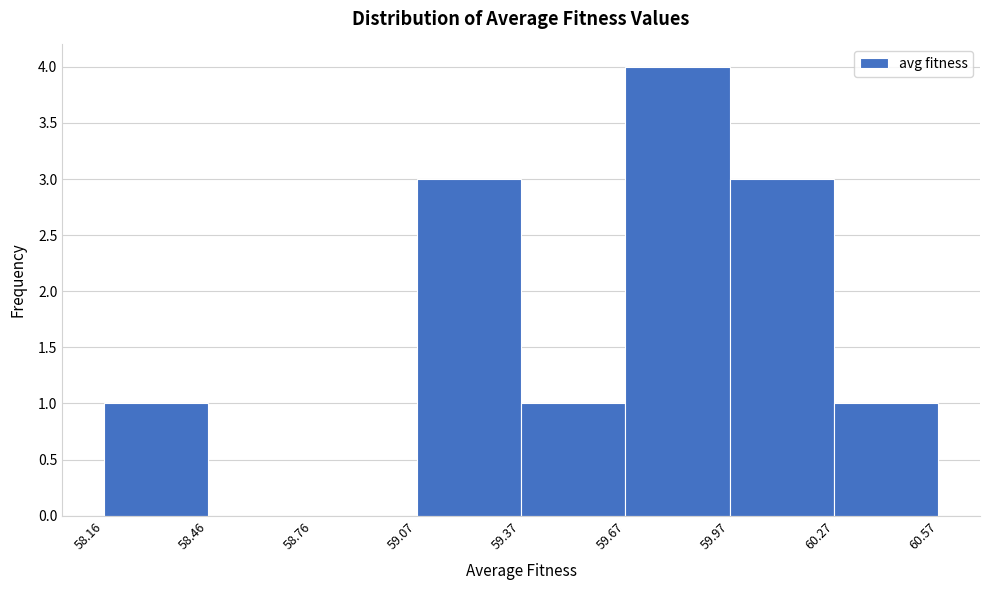

What is the height of the bar covering 59.67 to 59.97 on the x-axis? The values are not printed on the chart, so give them approximately, as read against the axis.

4